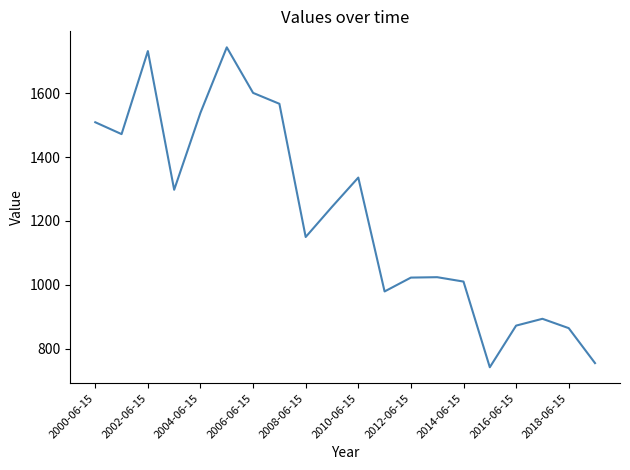

True or false: there are more than 1 points higher than both neighbors.

True